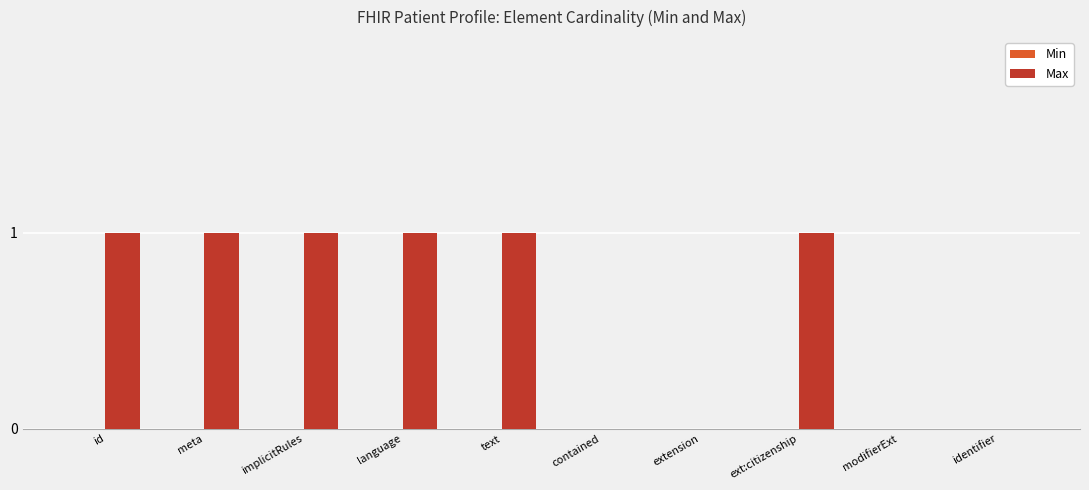

Between contained and ext:citizenship, which is larger?

ext:citizenship